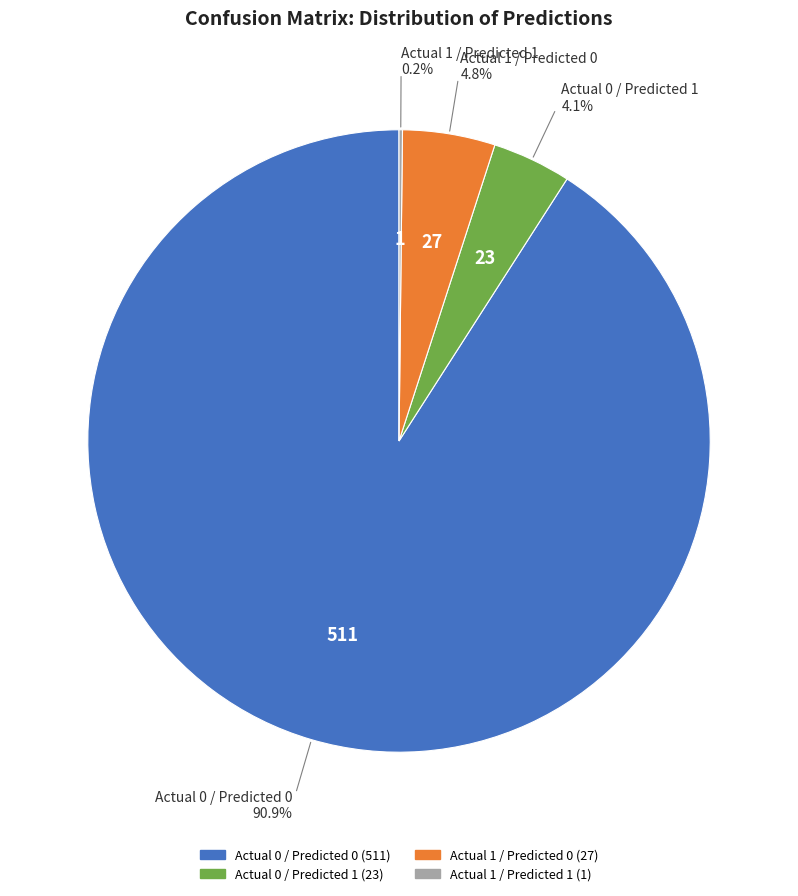

To the nearest percent, what percentage of the pie is Actual 1 / Predicted 0?

5%